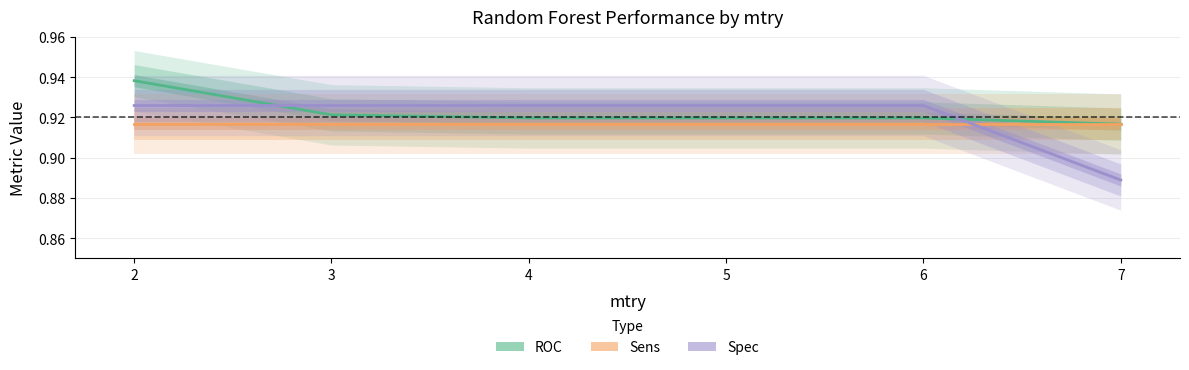

What is the sum of all Spec values?

5.5